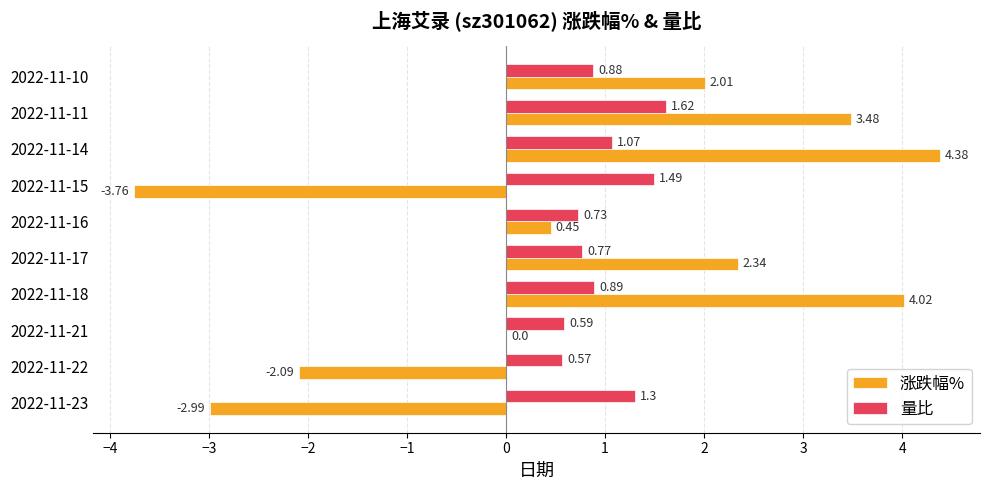

Which series has the largest total across all categories?

量比